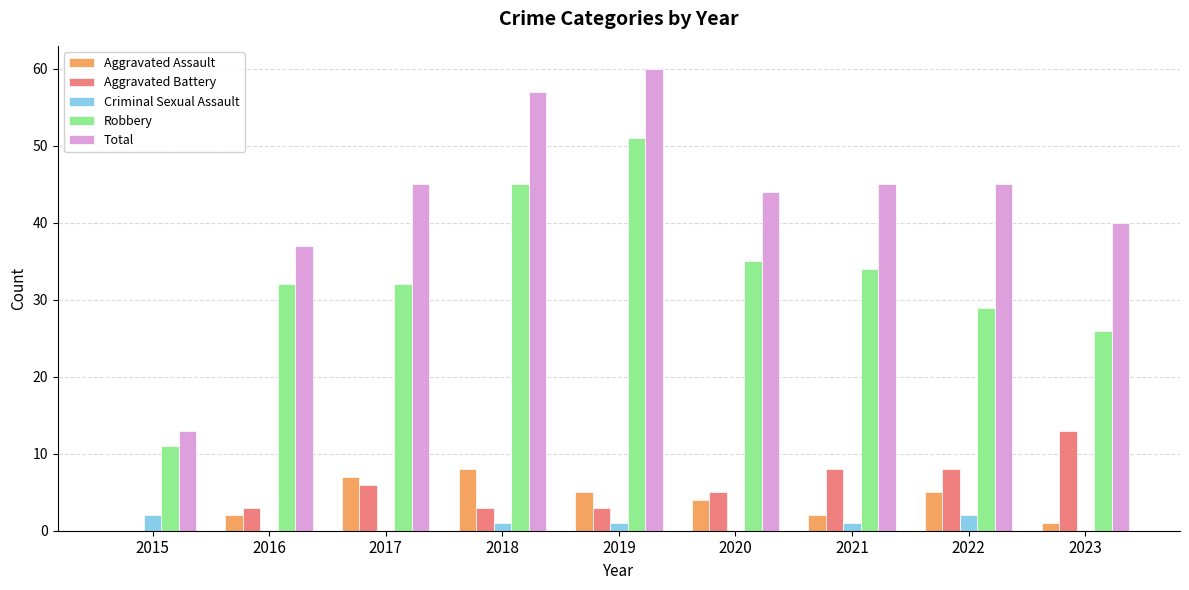

Reading right to left, what are all the values shown in this chart?

Aggravated Assault: 2023=1	2022=5	2021=2	2020=4	2019=5	2018=8	2017=7	2016=2	2015=0
Aggravated Battery: 2023=13	2022=8	2021=8	2020=5	2019=3	2018=3	2017=6	2016=3	2015=0
Criminal Sexual Assault: 2023=0	2022=2	2021=1	2020=0	2019=1	2018=1	2017=0	2016=0	2015=2
Robbery: 2023=26	2022=29	2021=34	2020=35	2019=51	2018=45	2017=32	2016=32	2015=11
Total: 2023=40	2022=45	2021=45	2020=44	2019=60	2018=57	2017=45	2016=37	2015=13